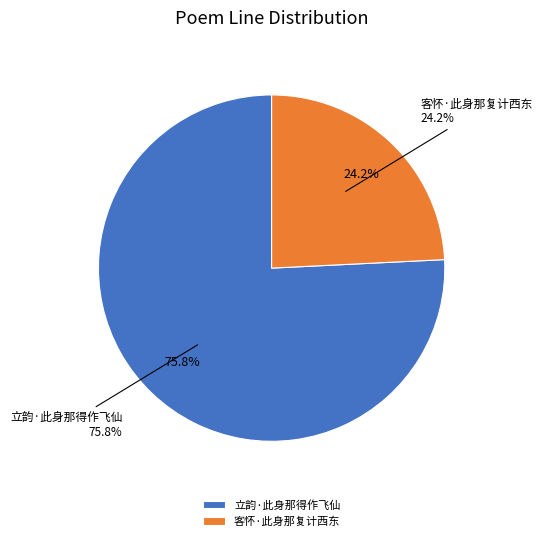

How many segments does this pie chart have?

2